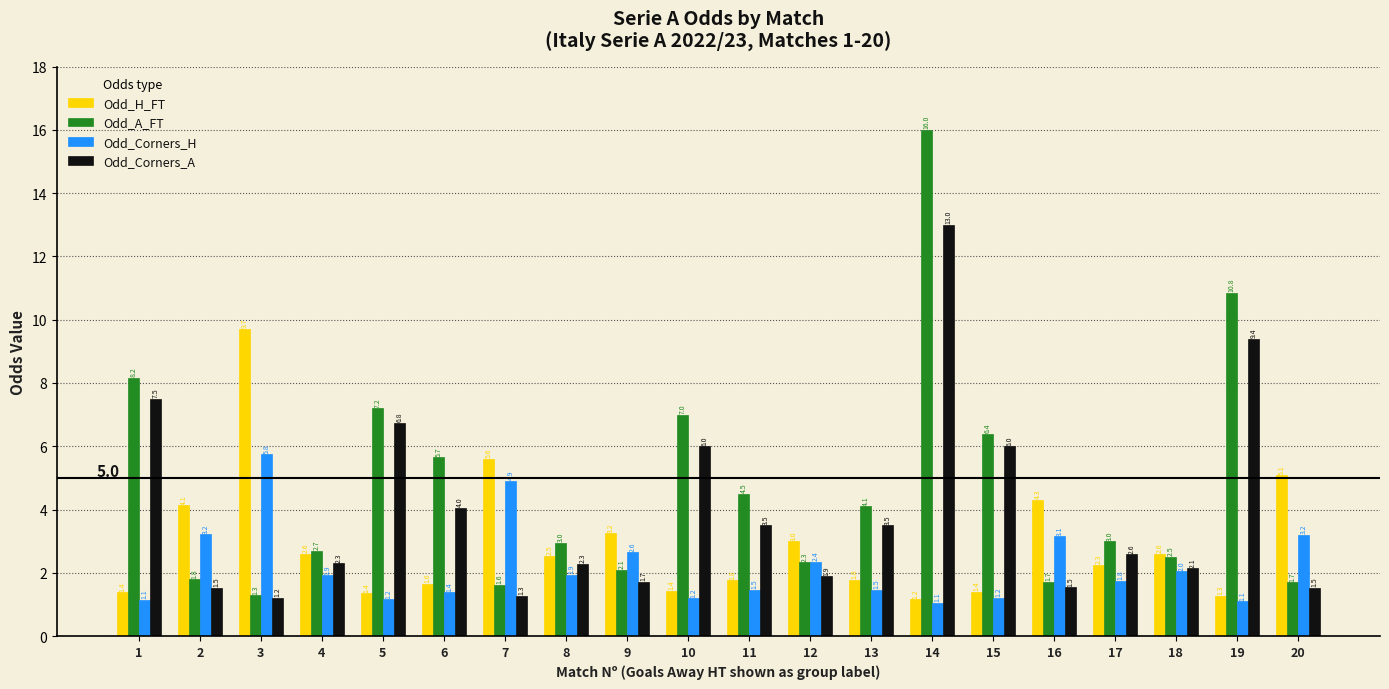

What is the greatest value displayed?

16.0